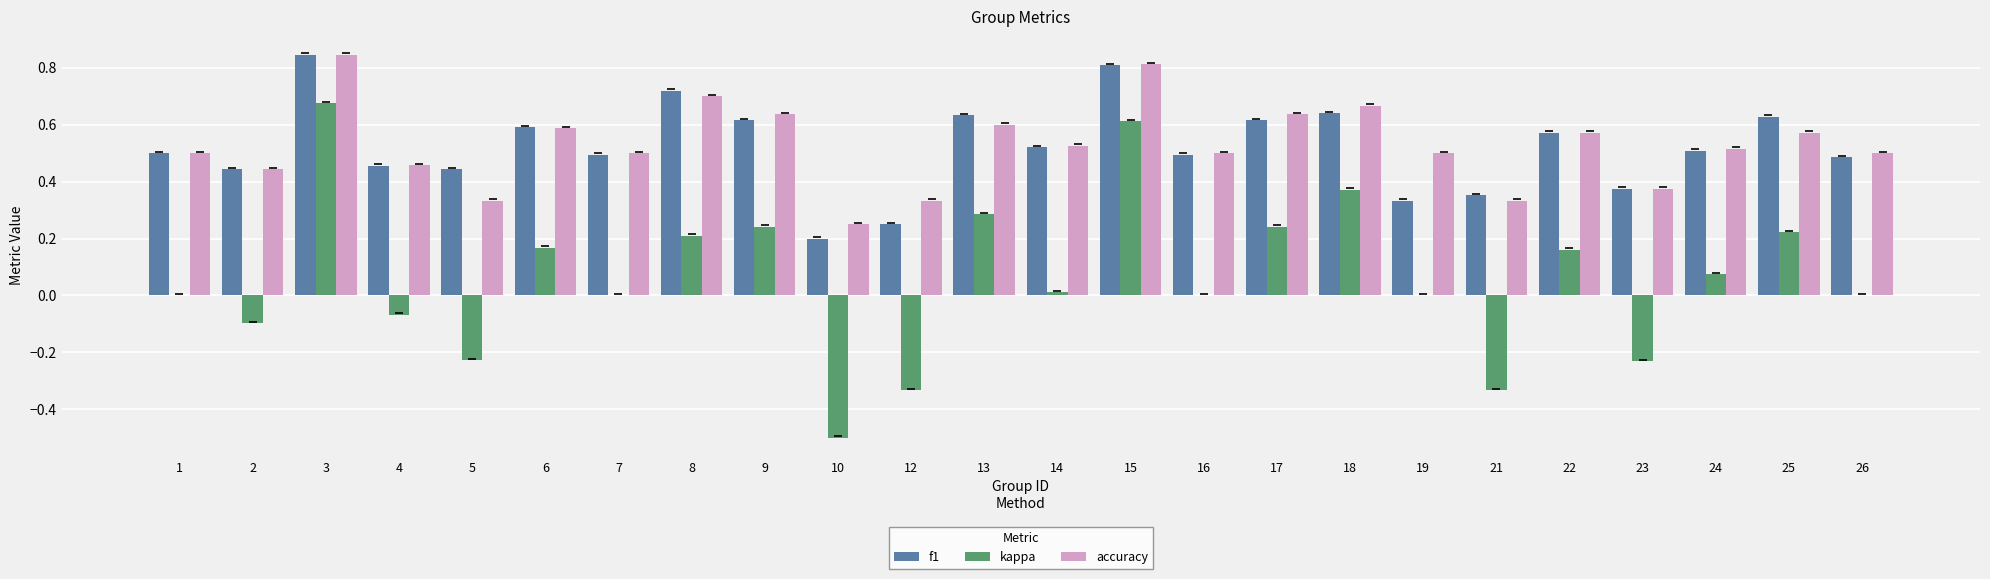

What is the sum of the kappa values at 4 and 10?

-0.6